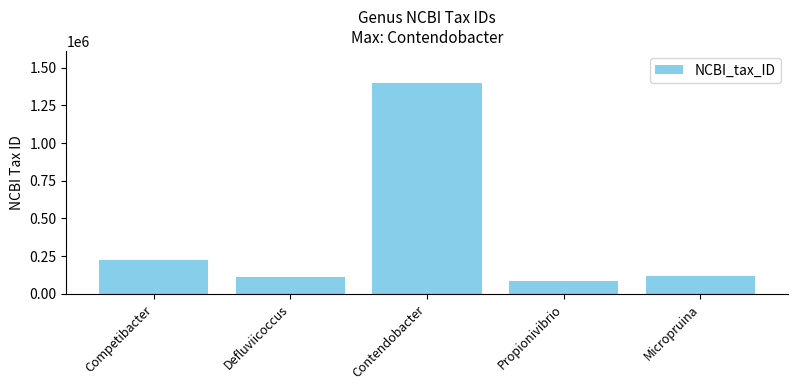

What is the difference between the maximum and minimum values?

1317093